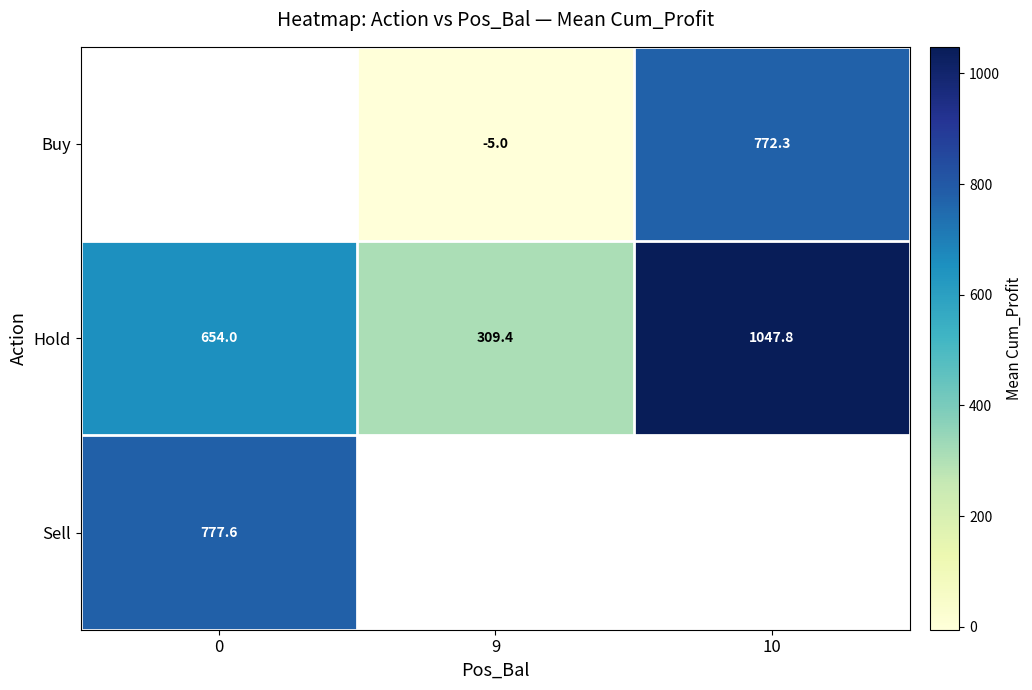

How many series are shown in this chart?

3